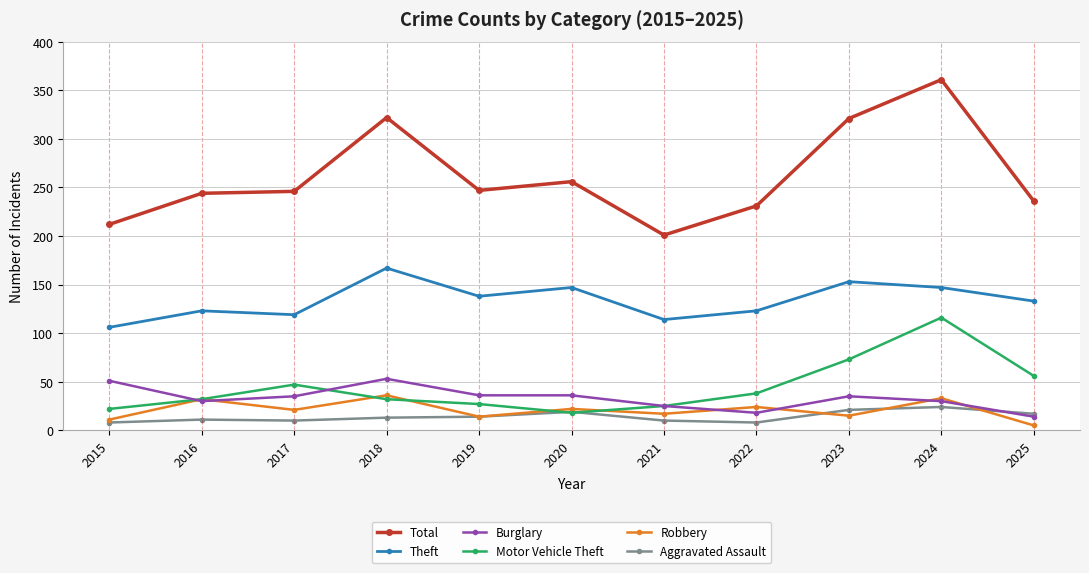

What is the total value across all series at 2021?

392